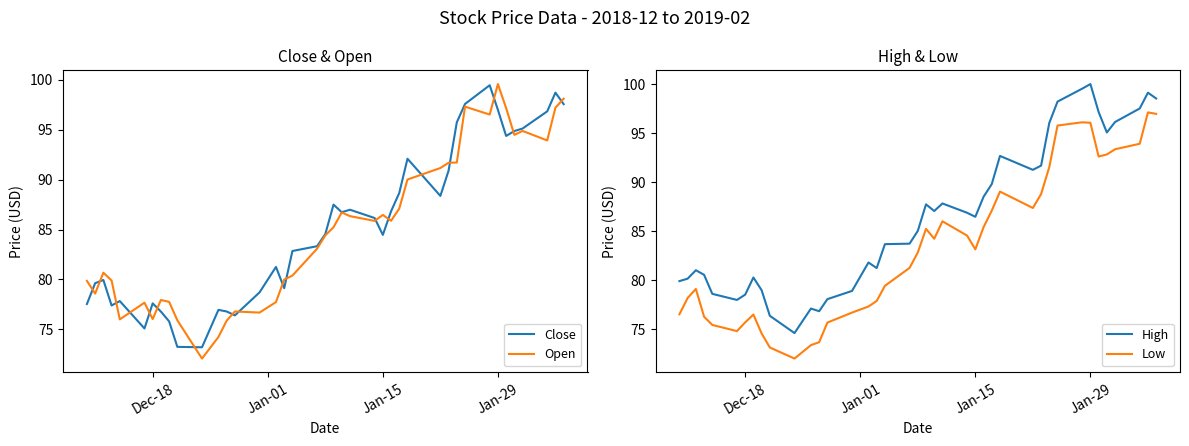

True or false: Low and High intersect in this chart.

False